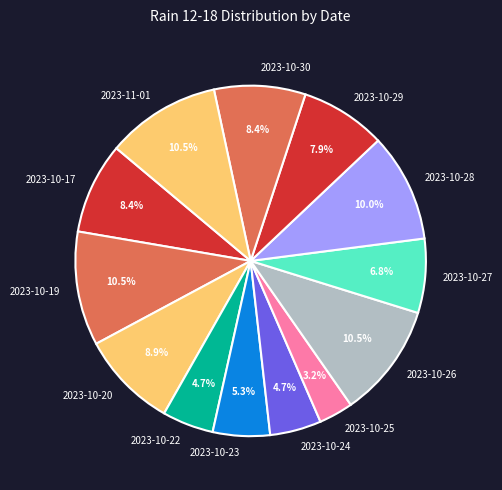

To the nearest percent, what percentage of the pie is 2023-10-17?

8%